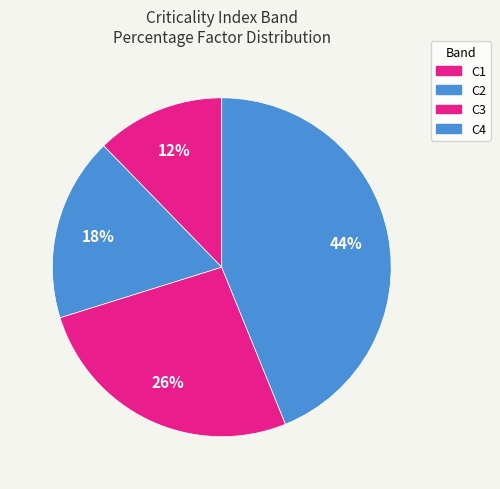

Is there a majority slice in this chart?

No